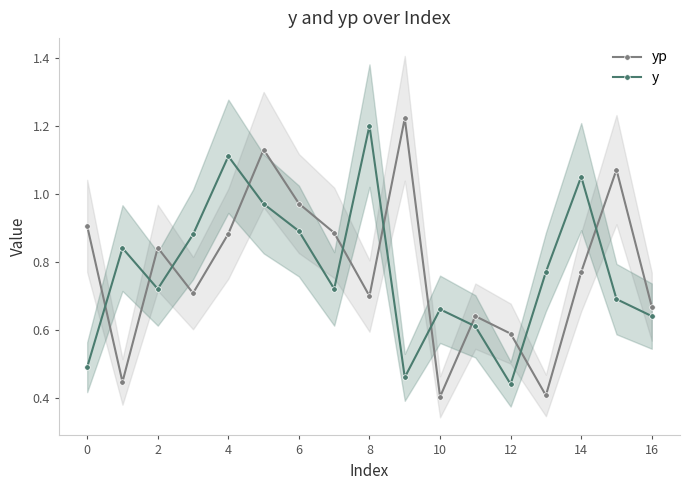

What is the difference between the second highest and minimum values in the y series?

0.7